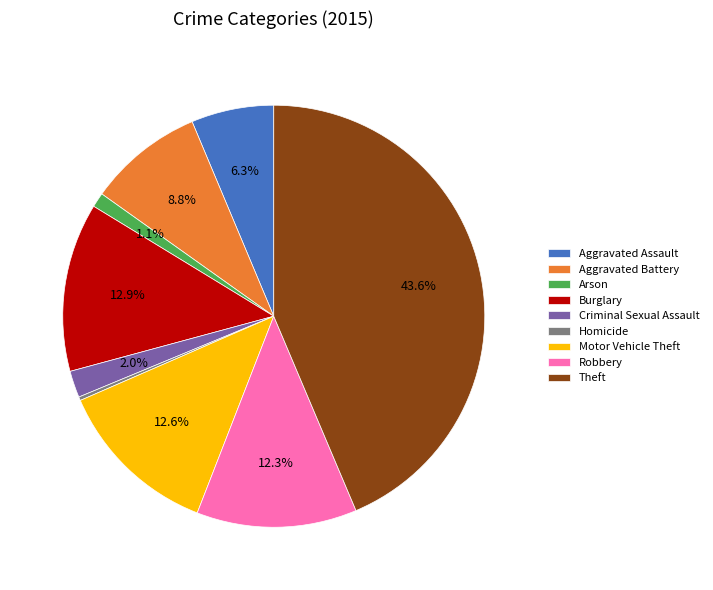

Is the sum of Burglary and Criminal Sexual Assault greater than half?

No